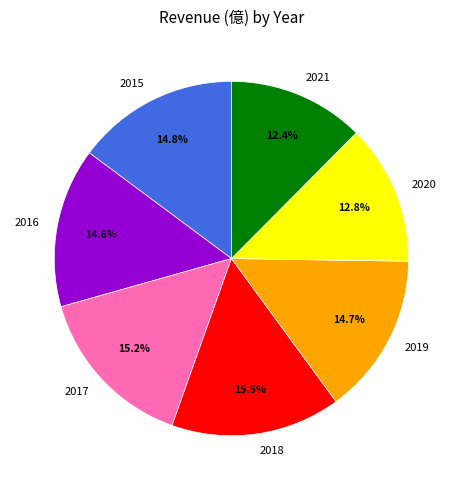

What percentage do 2018 and 2019 together represent?

30.2%